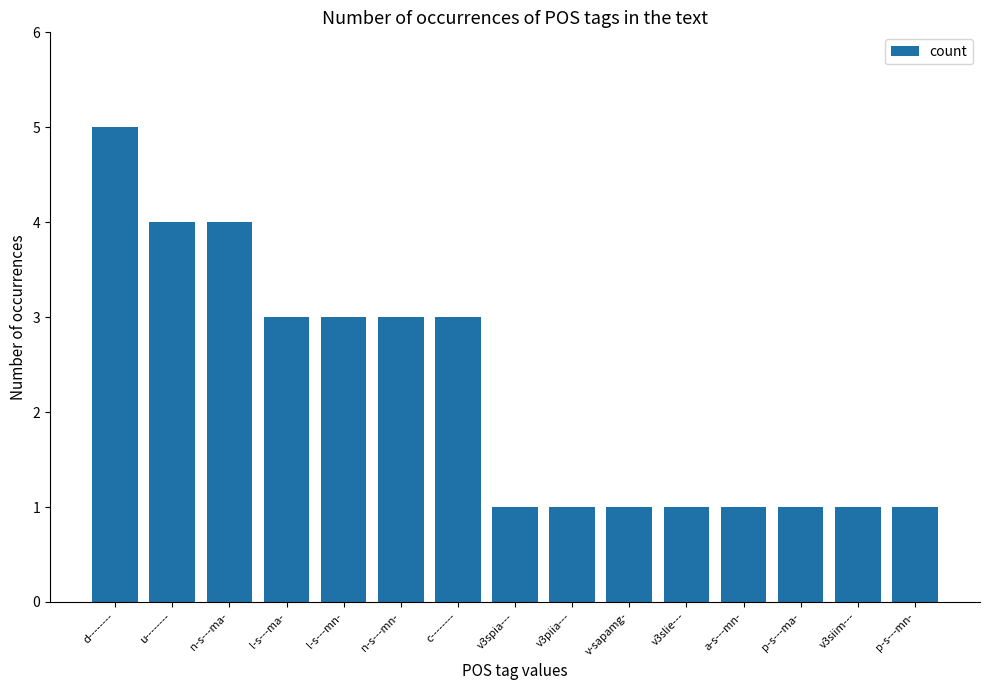

What is the maximum value shown in the chart?

5